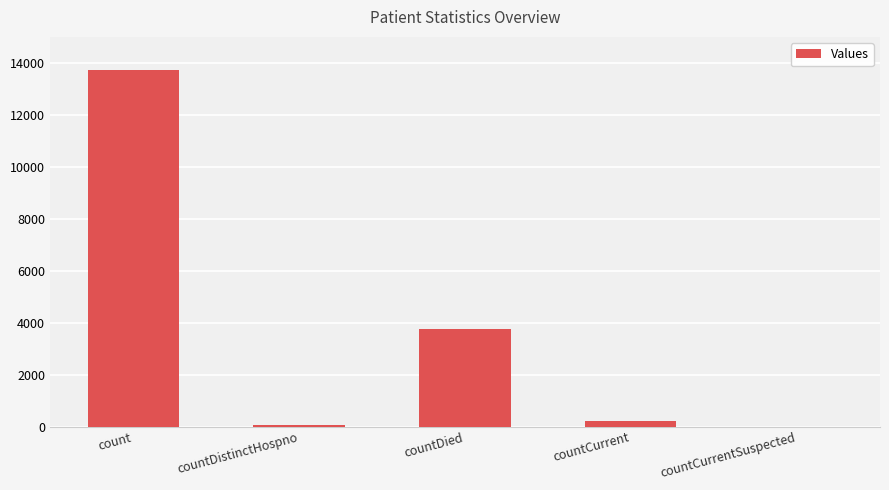

The chart shows a value of 6533 at countCurrentSuspected. True or false?

False